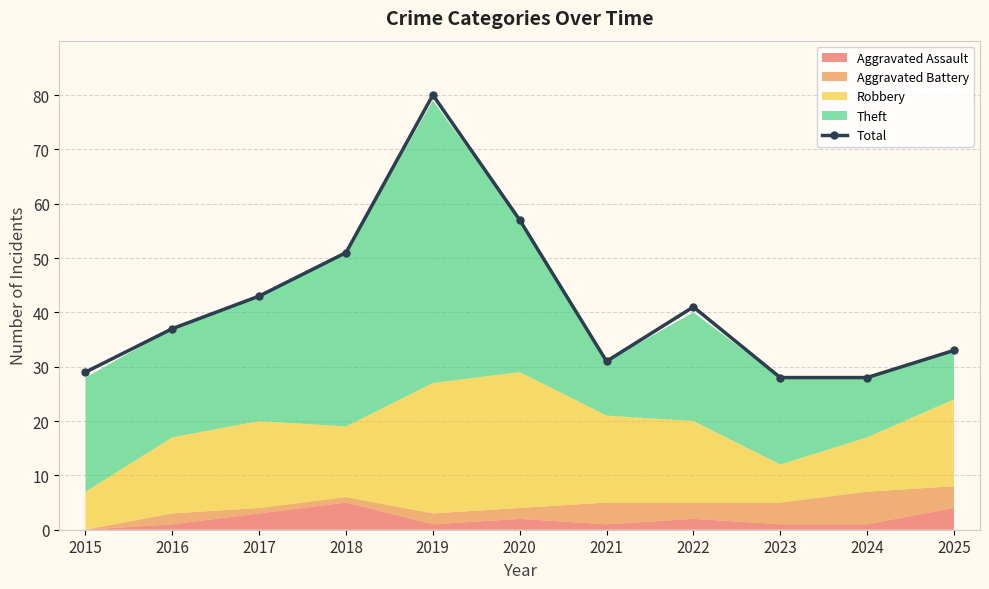

What is the sum of the values at 2022 and 2019?

121